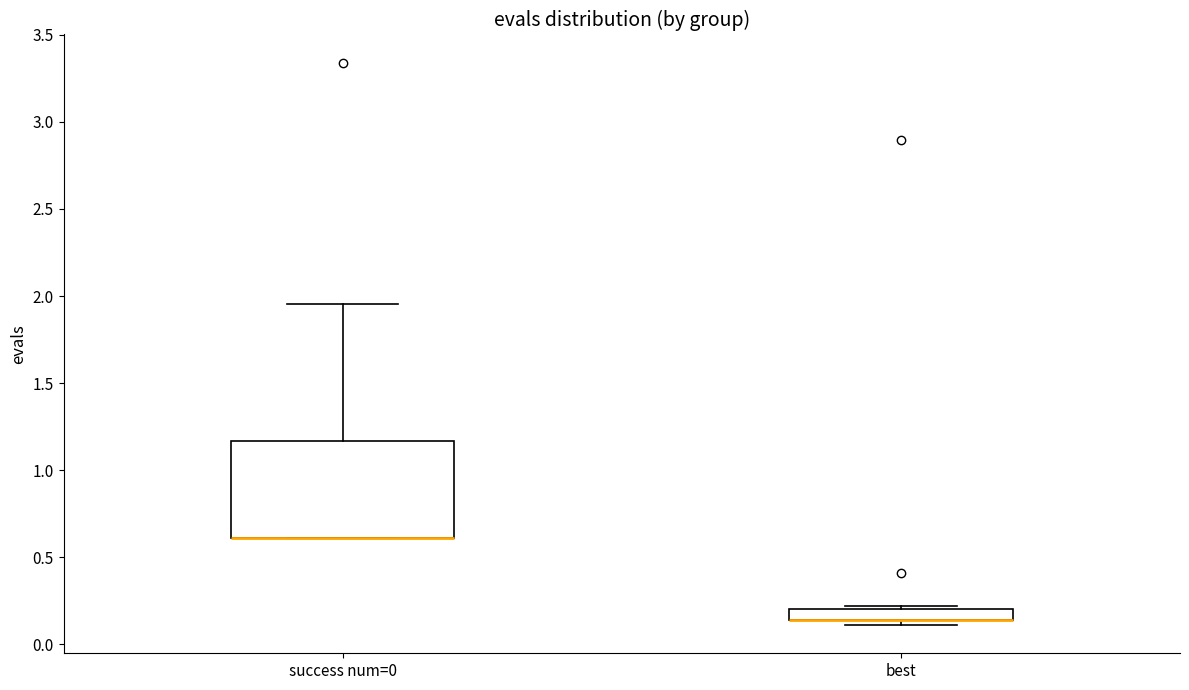

Which box is the tallest, from its lower edge to its upper edge?

success num=0